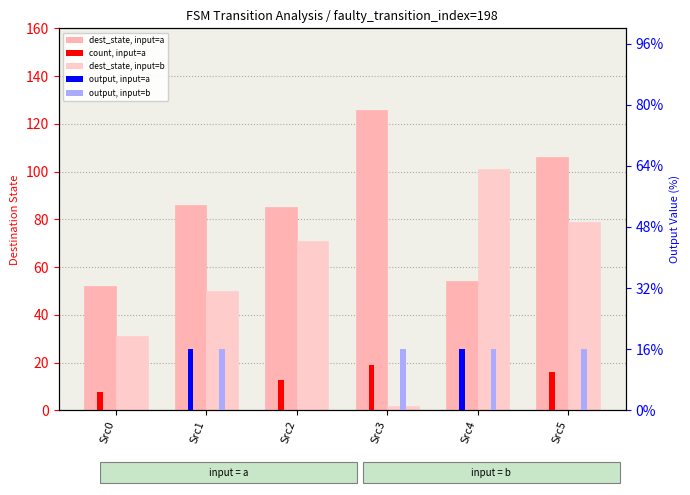

The dest_state, input=b series shows 1.1 at Src3. True or false?

False